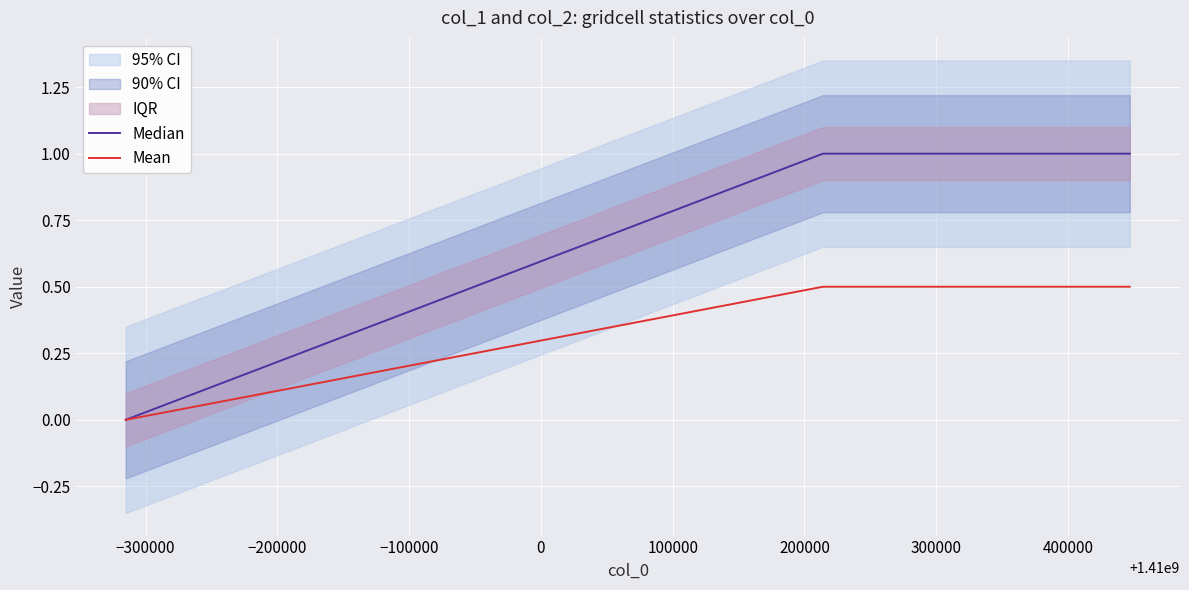

List the series in order of their peak value, highest first.

Median, Mean